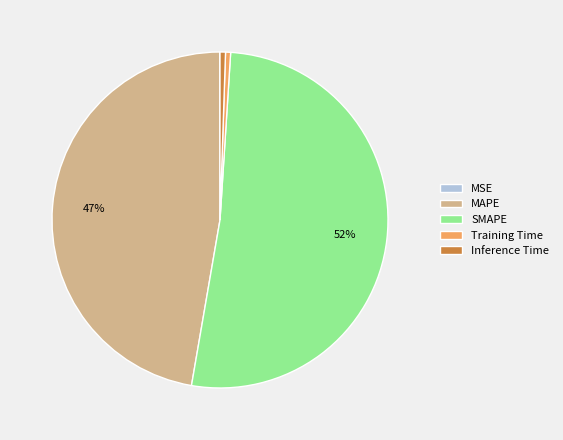

Does Training Time account for over 50% of the chart?

No